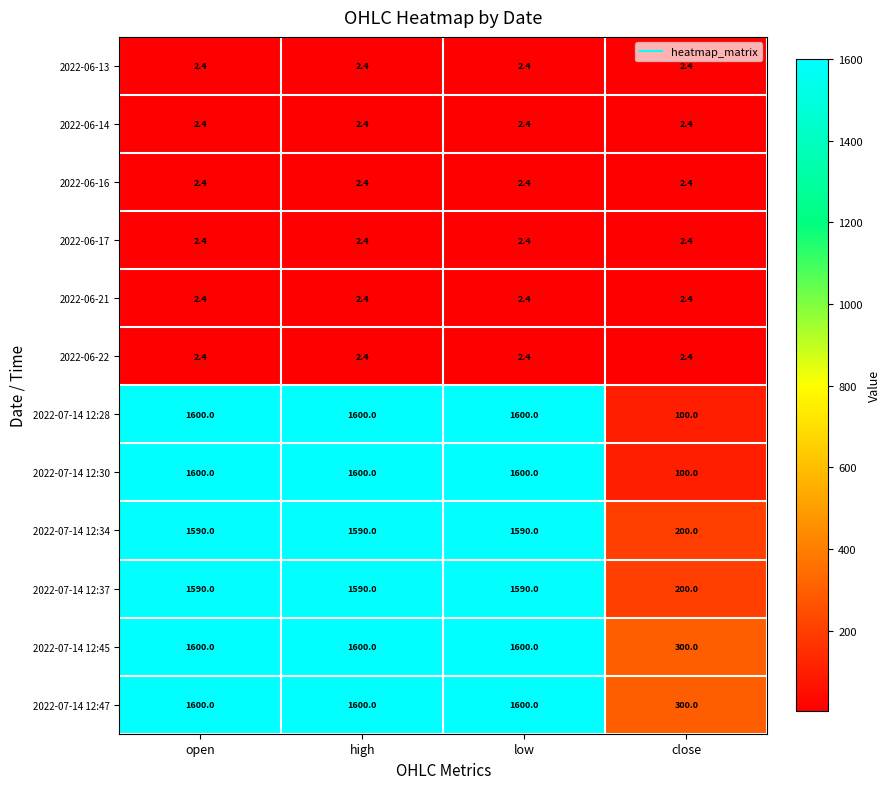

Is it true that 2022-07-14 12:28 equals 62.7 at close?

False